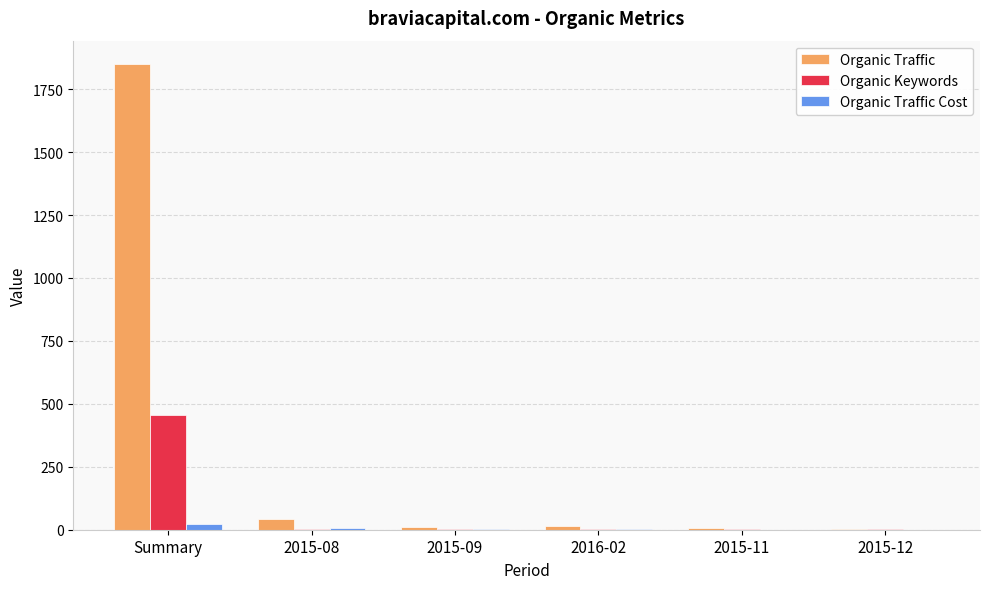

At which label does Organic Traffic first exceed 13?

Summary